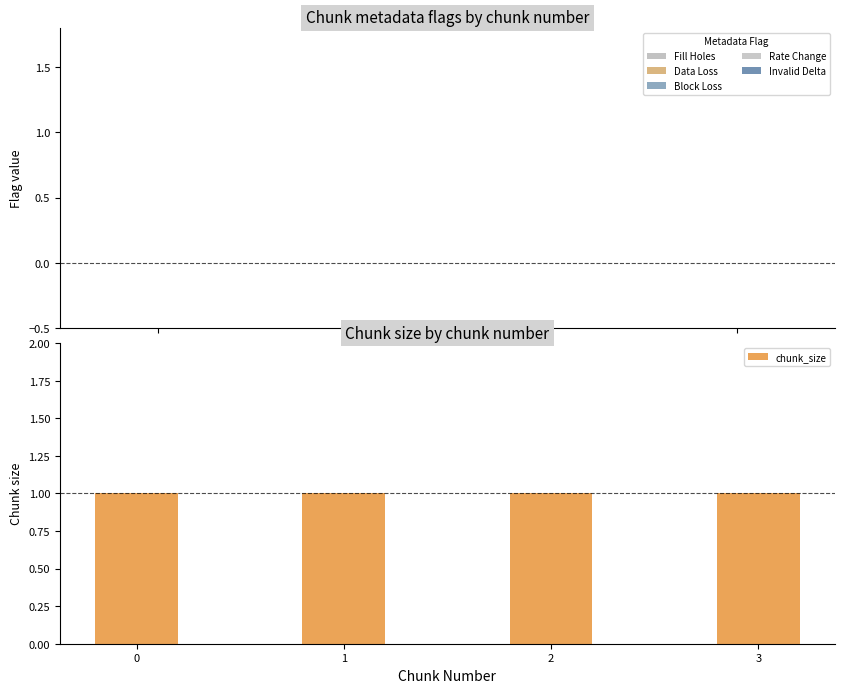

What are all the series names shown in the legend?

Fill Holes, Data Loss, Block Loss, Rate Change, Invalid Delta, chunk_size